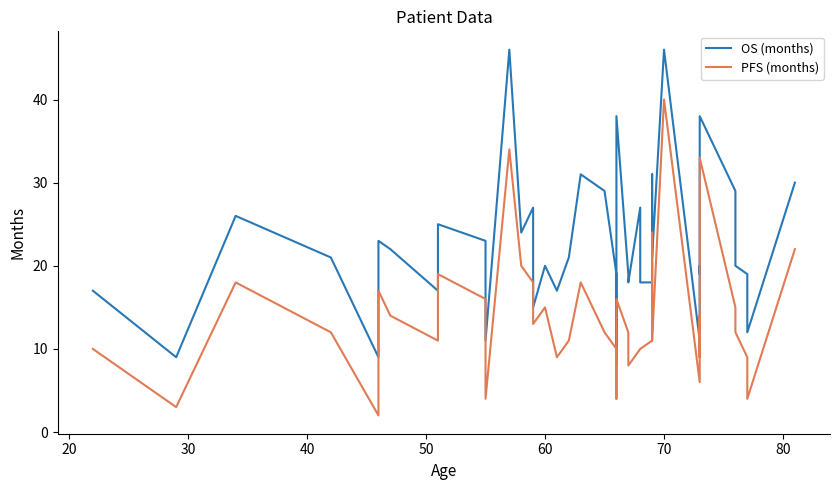

True or false: OS (months) and PFS (months) cross at least once.

False